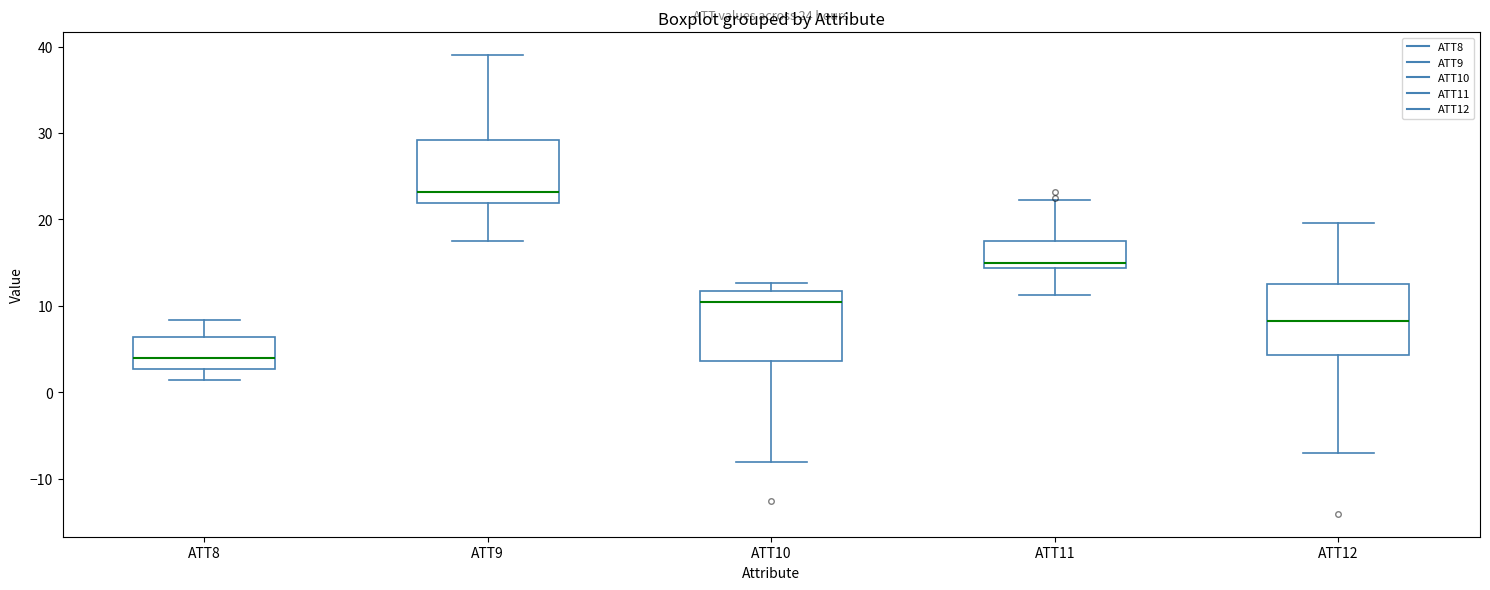

Which box's median line is the highest?

ATT9